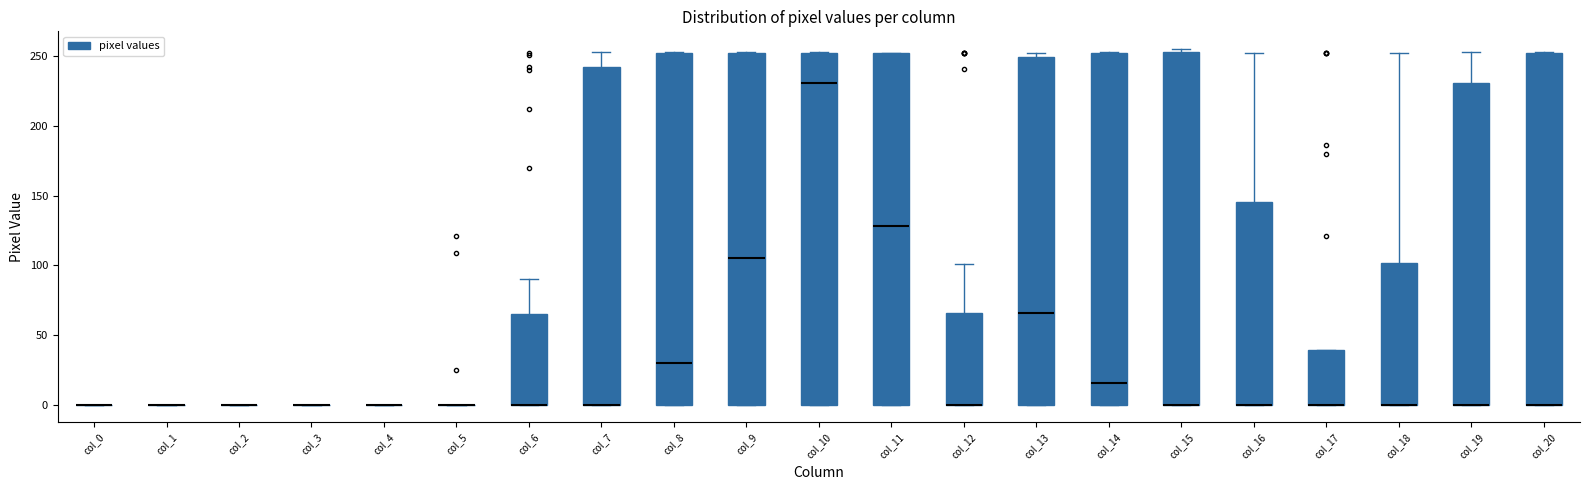

Where is the upper edge of the box for col_17 on the y-axis? The values are not printed on the chart, so give them approximately, as read against the axis.

40